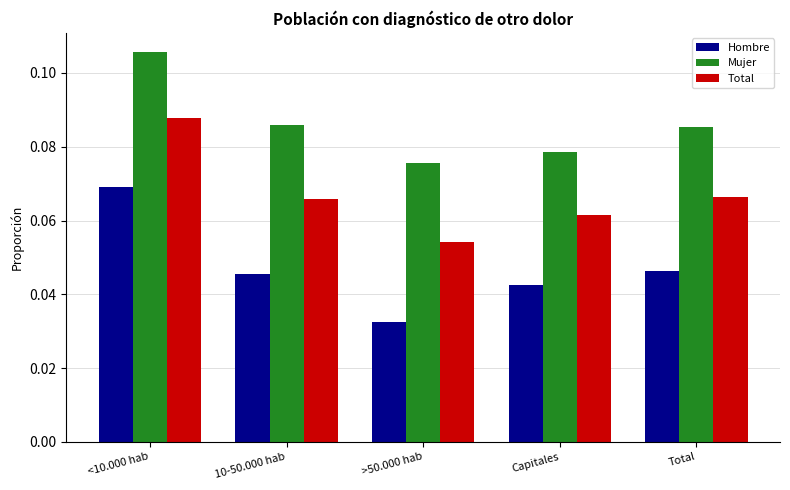

List the series in order of their peak value, lowest first.

Hombre, Total, Mujer